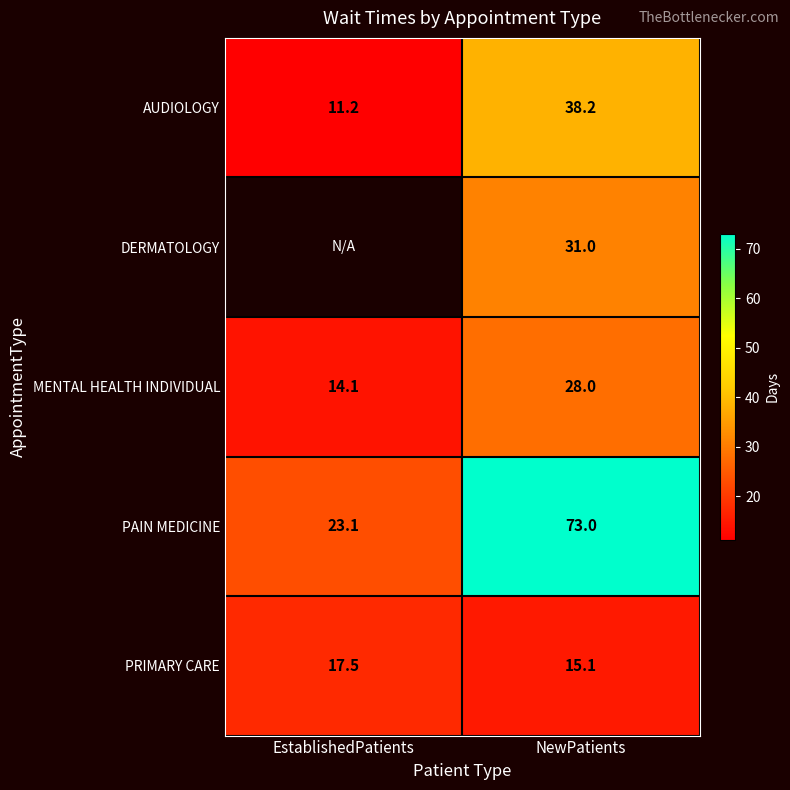

What is the average value of the PRIMARY CARE series?

16.3